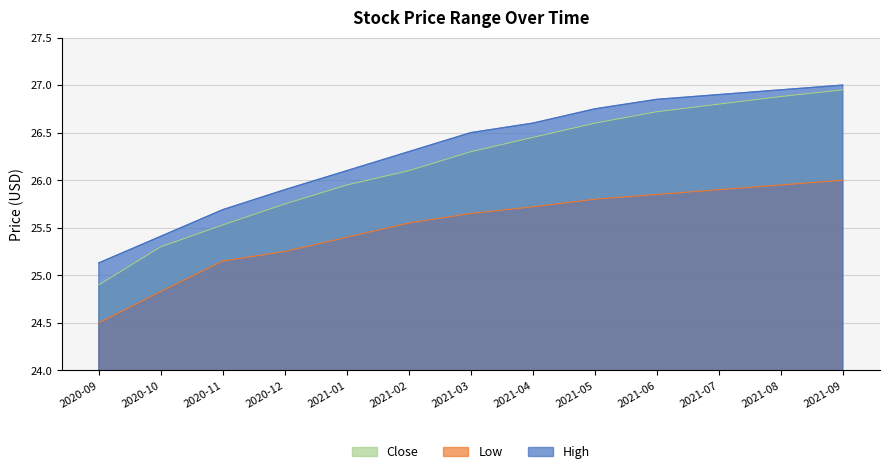

The value of Close at 2020-11 is 25.5. True or false?

True